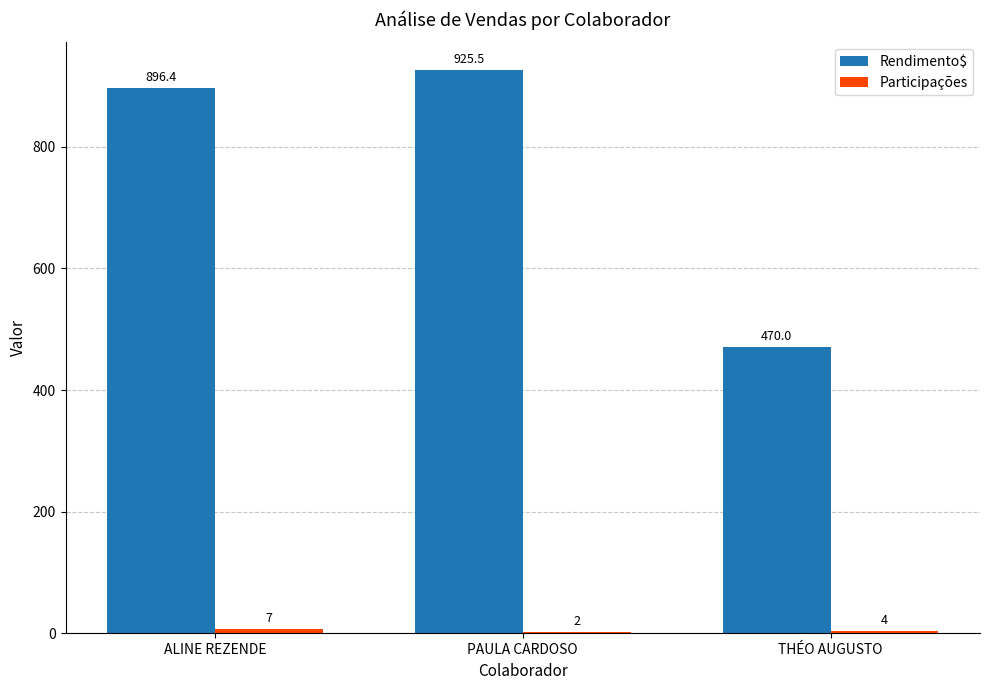

Which series has the largest total across all categories?

Rendimento$